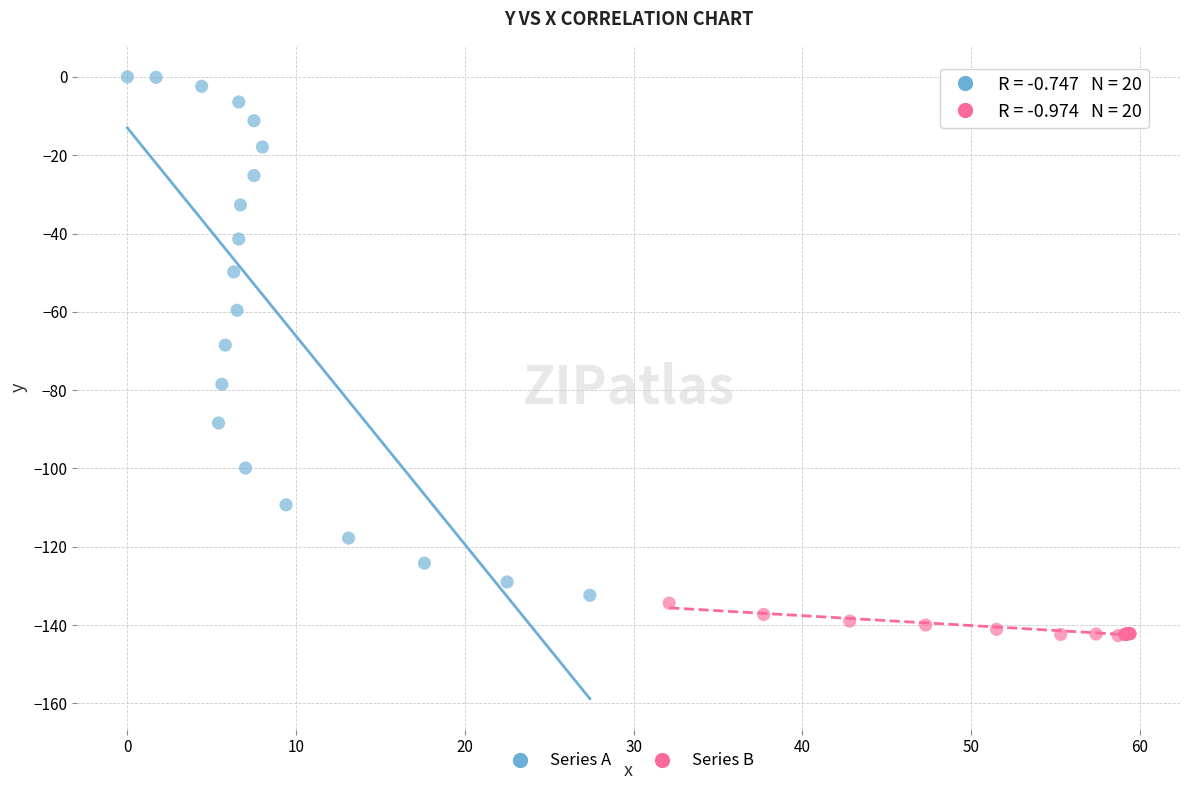

Which series has the largest Y range (max minus min)?

Series A